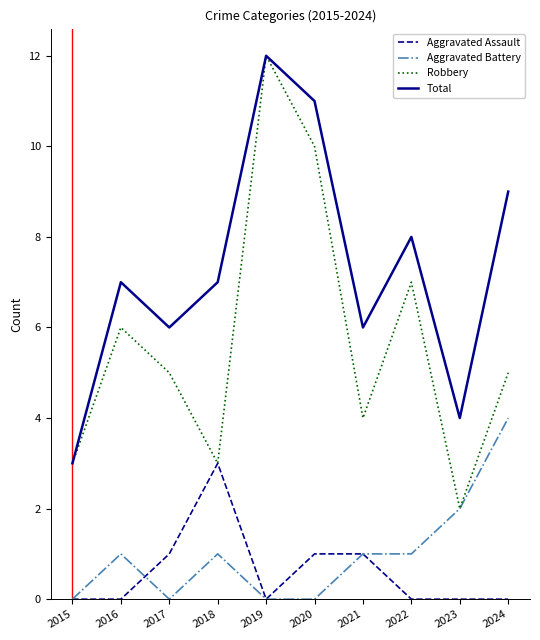

Which series has the largest total across all categories?

Total